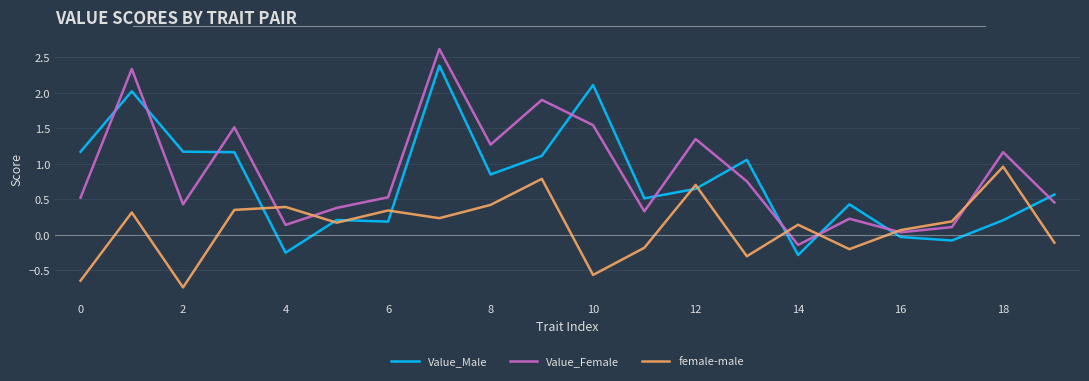

What is the maximum value for Value_Male?

2.4